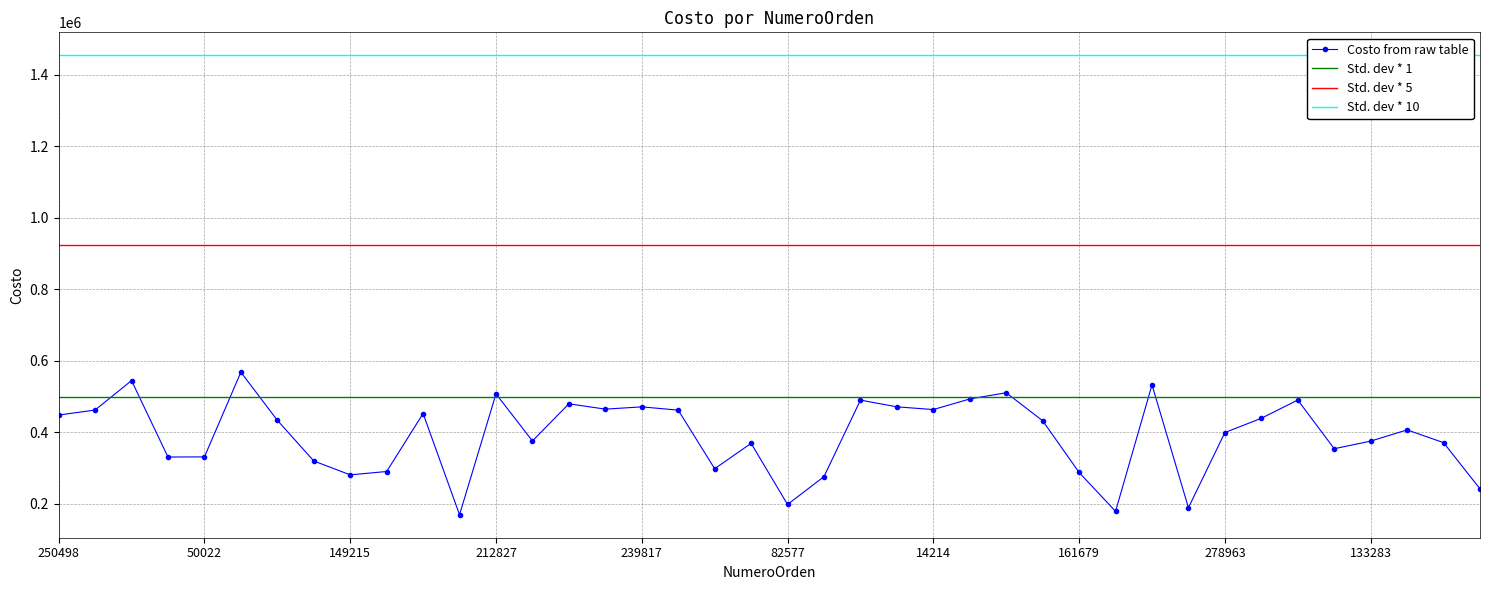

What is the difference between the second highest and minimum values?

375467